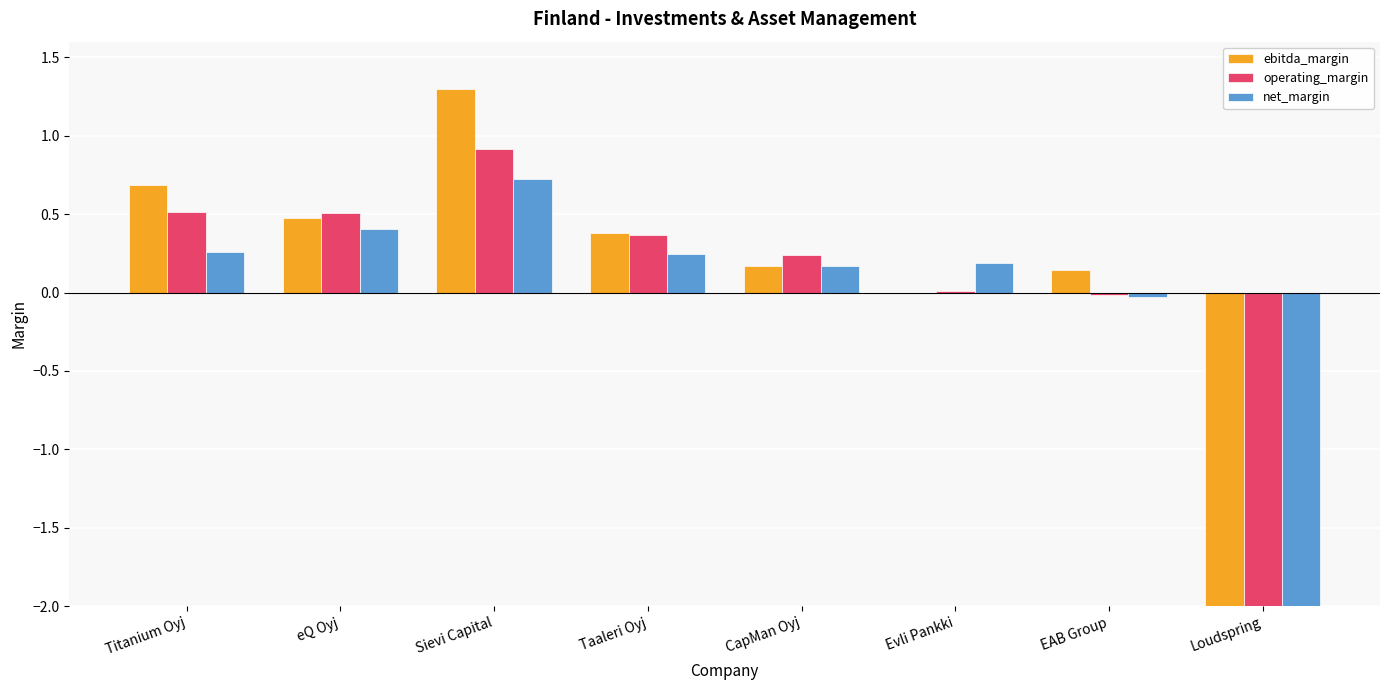

What is the label of the 4th bar from the left?

Taaleri Oyj